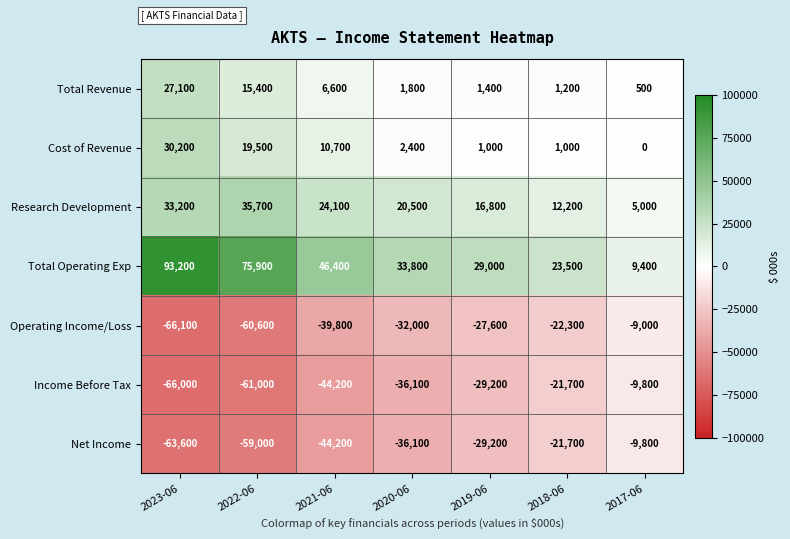

Where does the Income Before Tax series first go above -36100?

2019-06